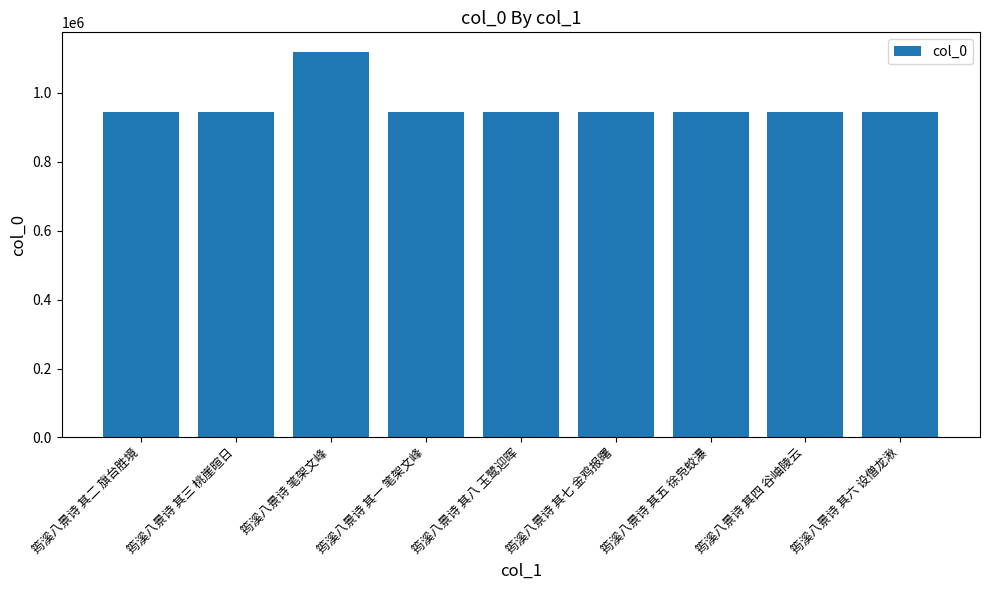

What value does the data have at 筠溪八景诗 其六 设僧龙湫?

945730